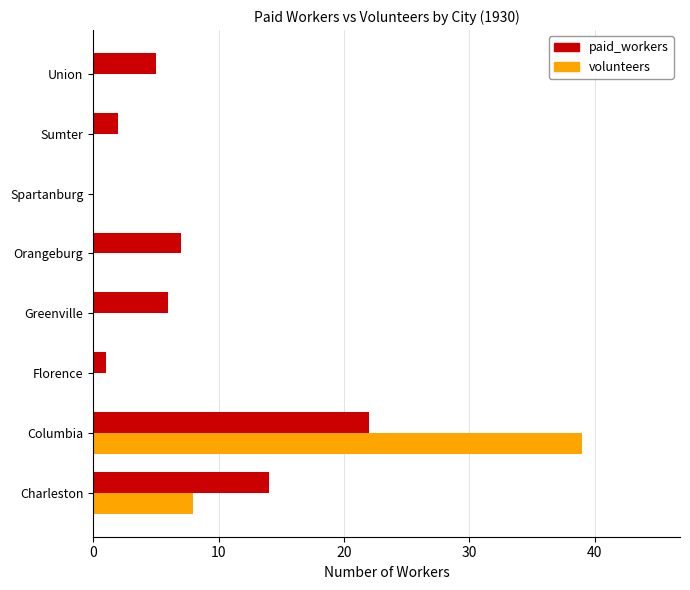

True or false: paid_workers has a value of 9 at Charleston.

False